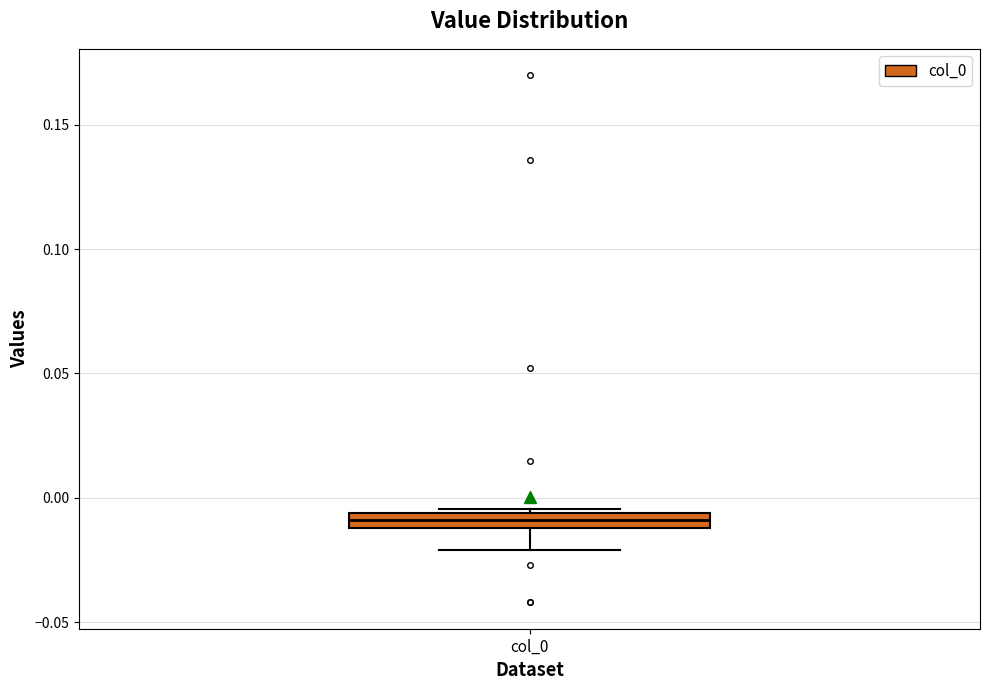

Where does the lower whisker of the box for col_0 end on the y-axis? The values are not printed on the chart, so give them approximately, as read against the axis.

-0.020